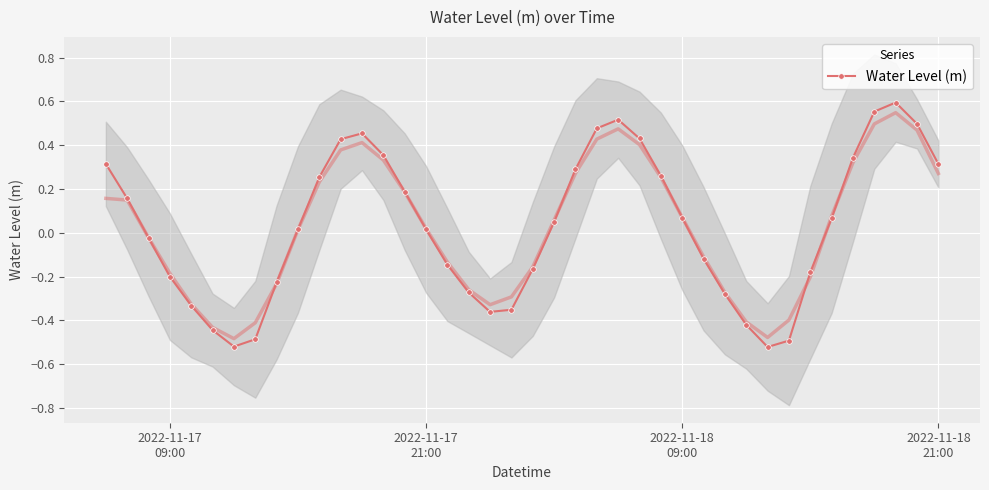

How many interior local peaks does the Water Level (m) series have?

3